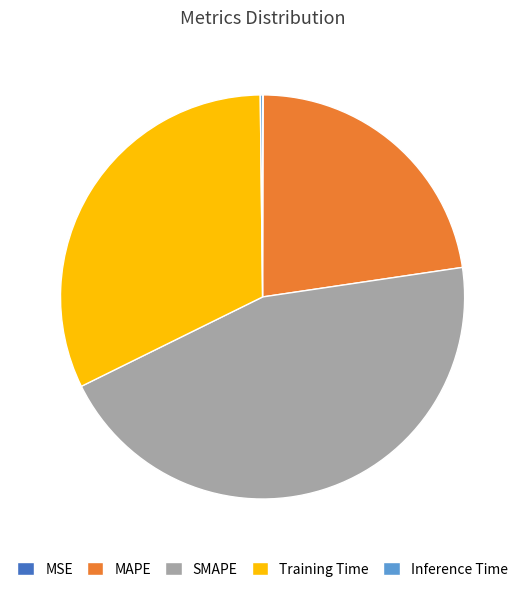

Which has a higher value, Training Time or MAPE?

Training Time